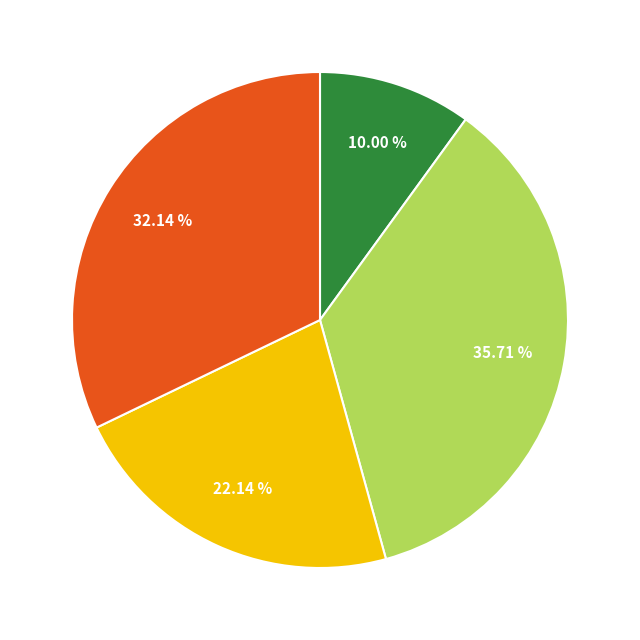

Is there a majority slice in this chart?

No